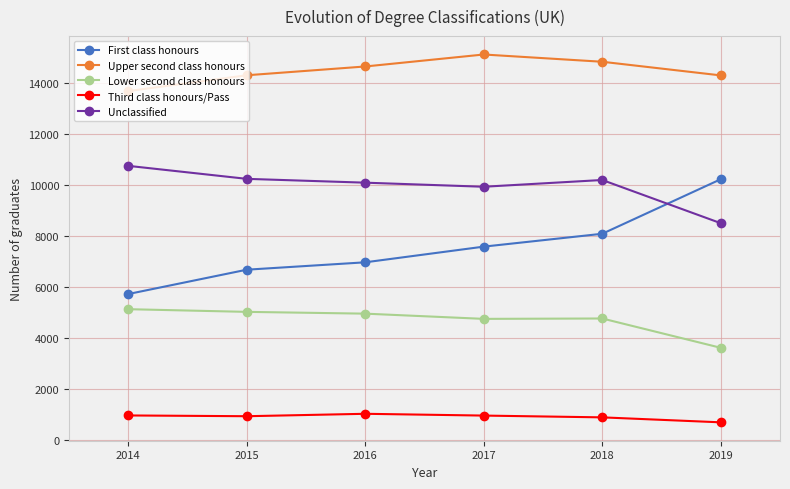

What is the difference between the highest and lowest values at 2016?

13630